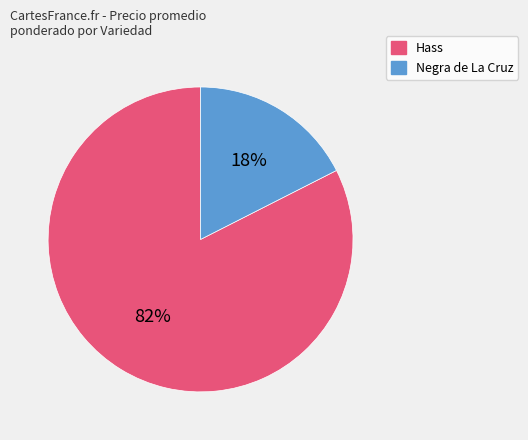

How many segments does this pie chart have?

2